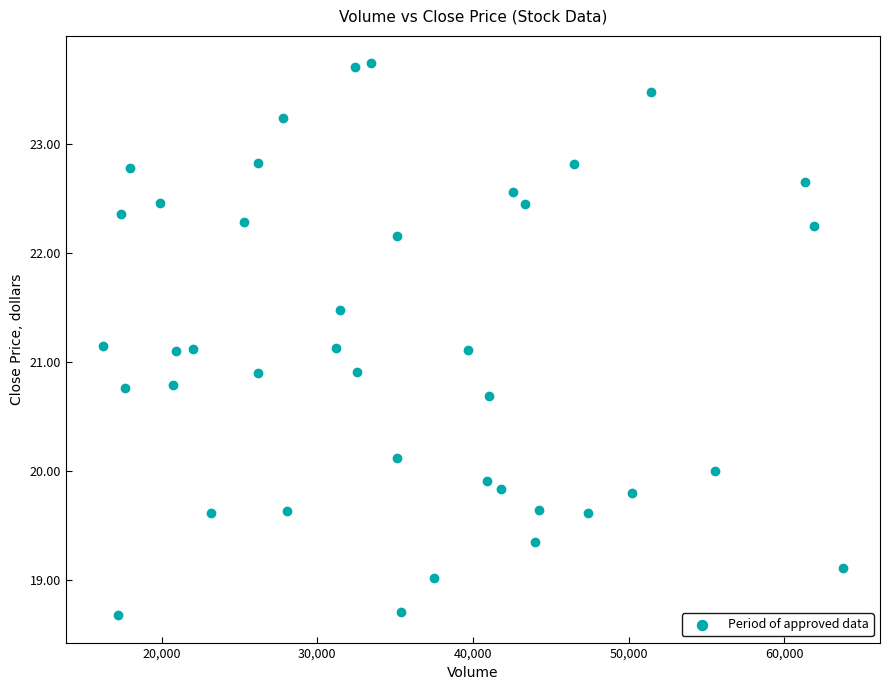

What is the range of Y values (max minus min)?

5.1